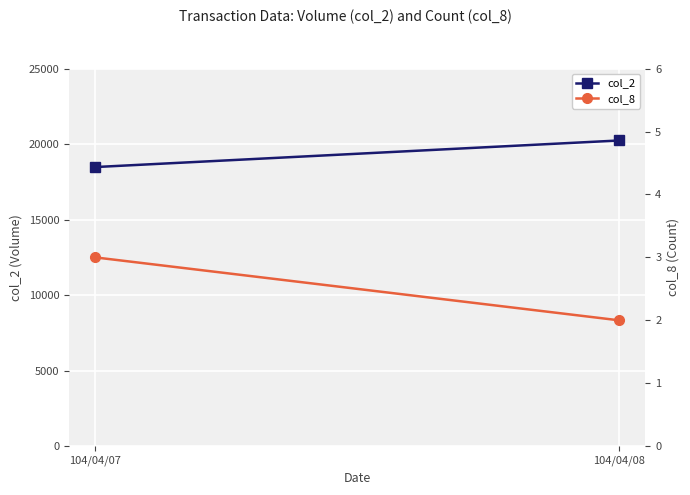

Is it true that col_8 equals 3 at 104/04/07?

True